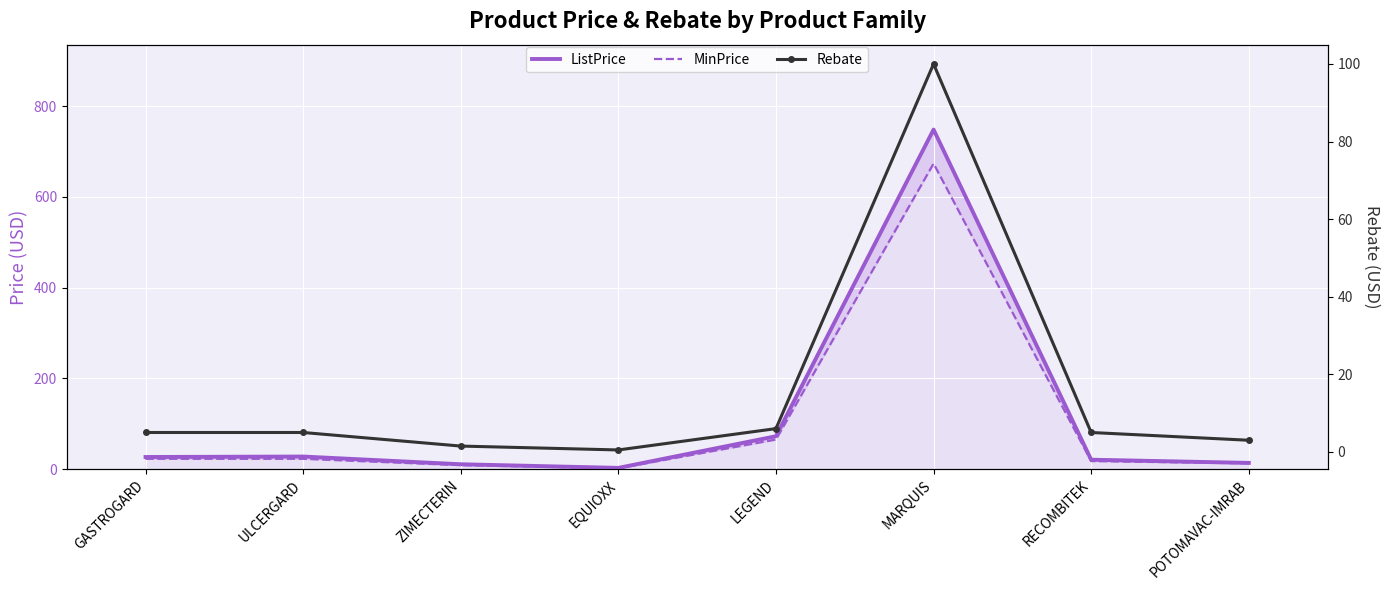

List the series in order of their peak value, lowest first.

Rebate, MinPrice, ListPrice